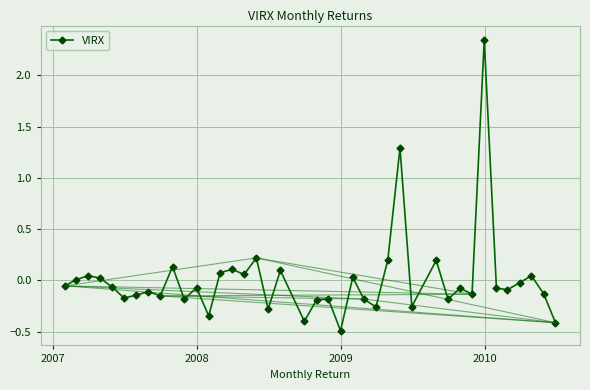

What is the difference between the second highest and minimum values?

1.8